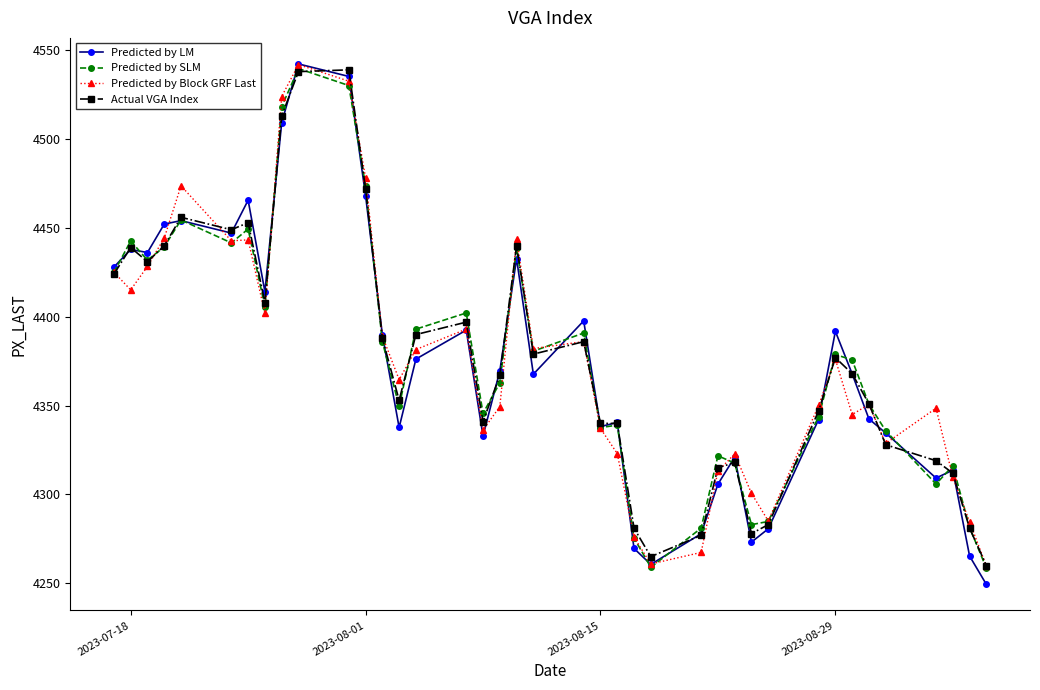

True or false: Predicted by SLM has more than 1 points higher than both neighbors.

True